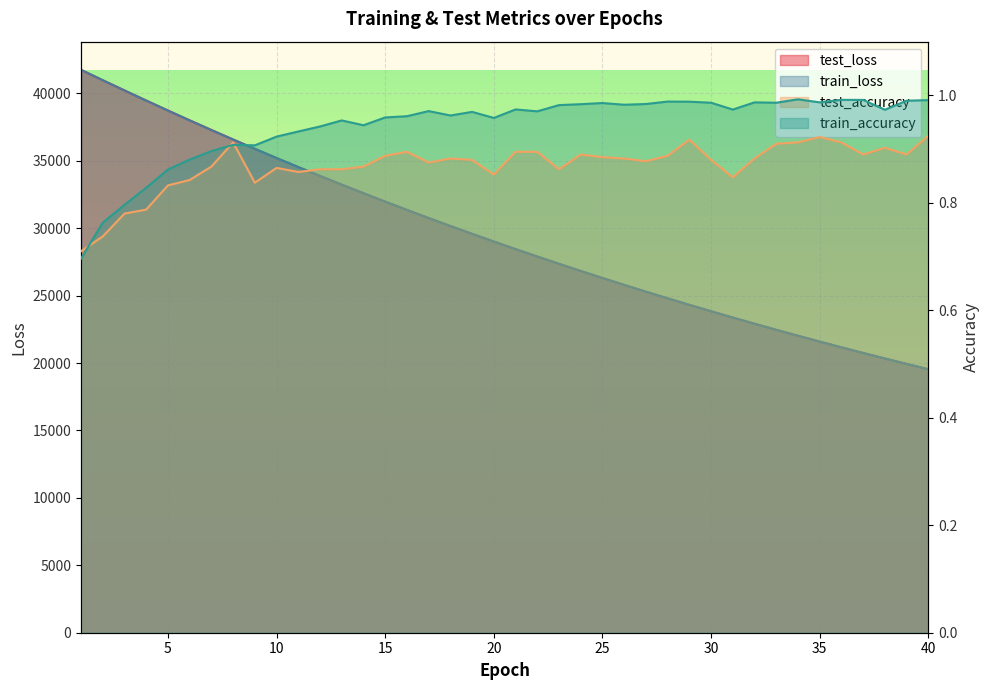

Count the number of categories in the chart.

40